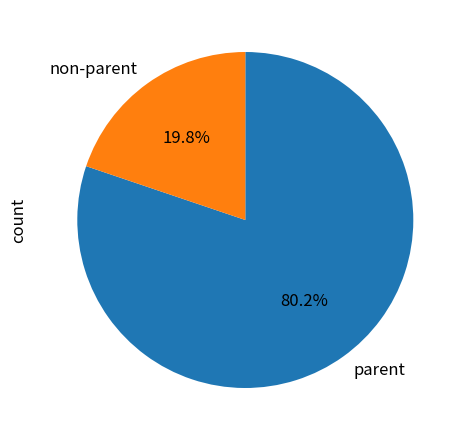

Is the sum of parent and non-parent greater than half?

Yes